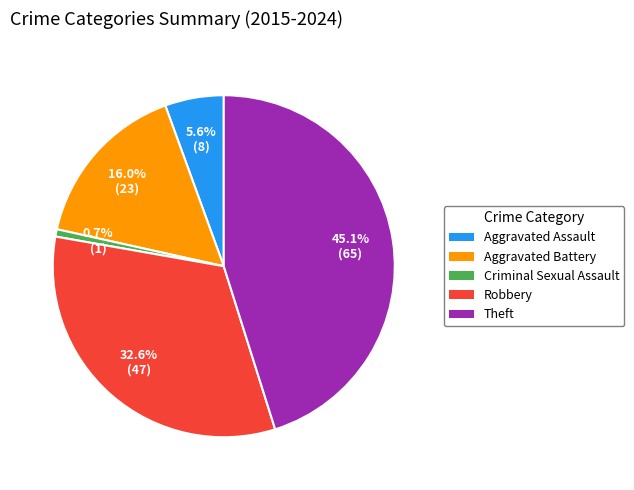

Which category has the biggest portion of the pie?

Theft